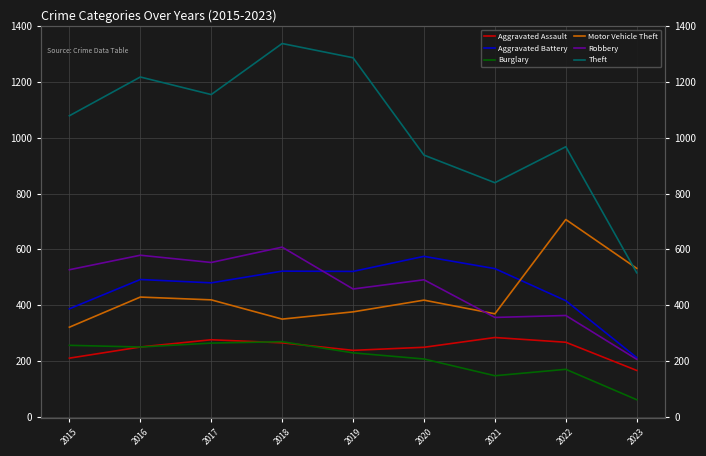

After their last crossing, which series has the higher values: Theft or Motor Vehicle Theft?

Motor Vehicle Theft